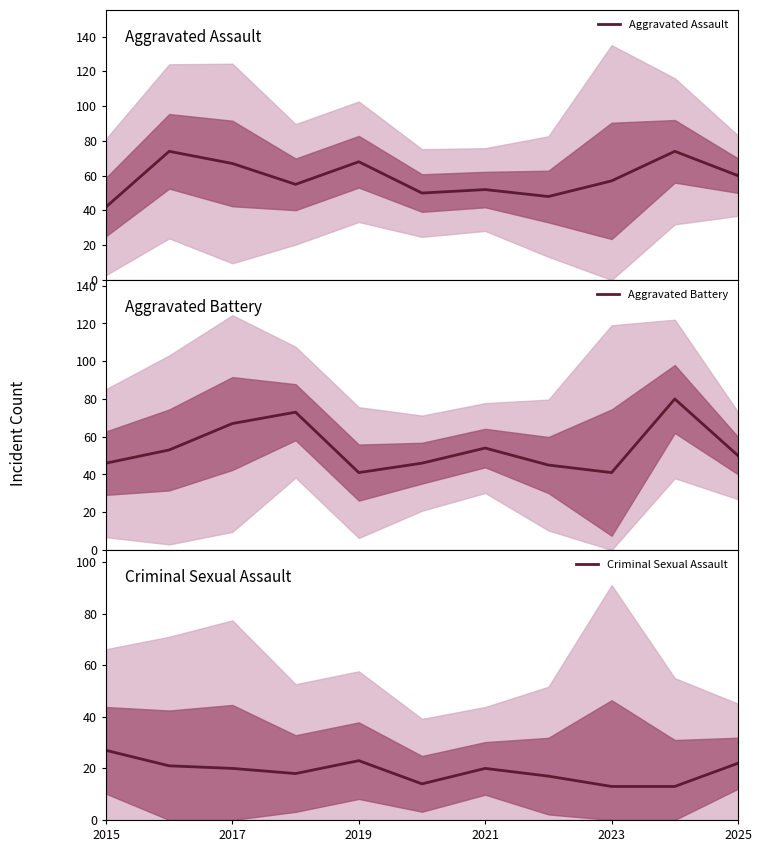

Is it true that Criminal Sexual Assault equals 22 at 2025?

True